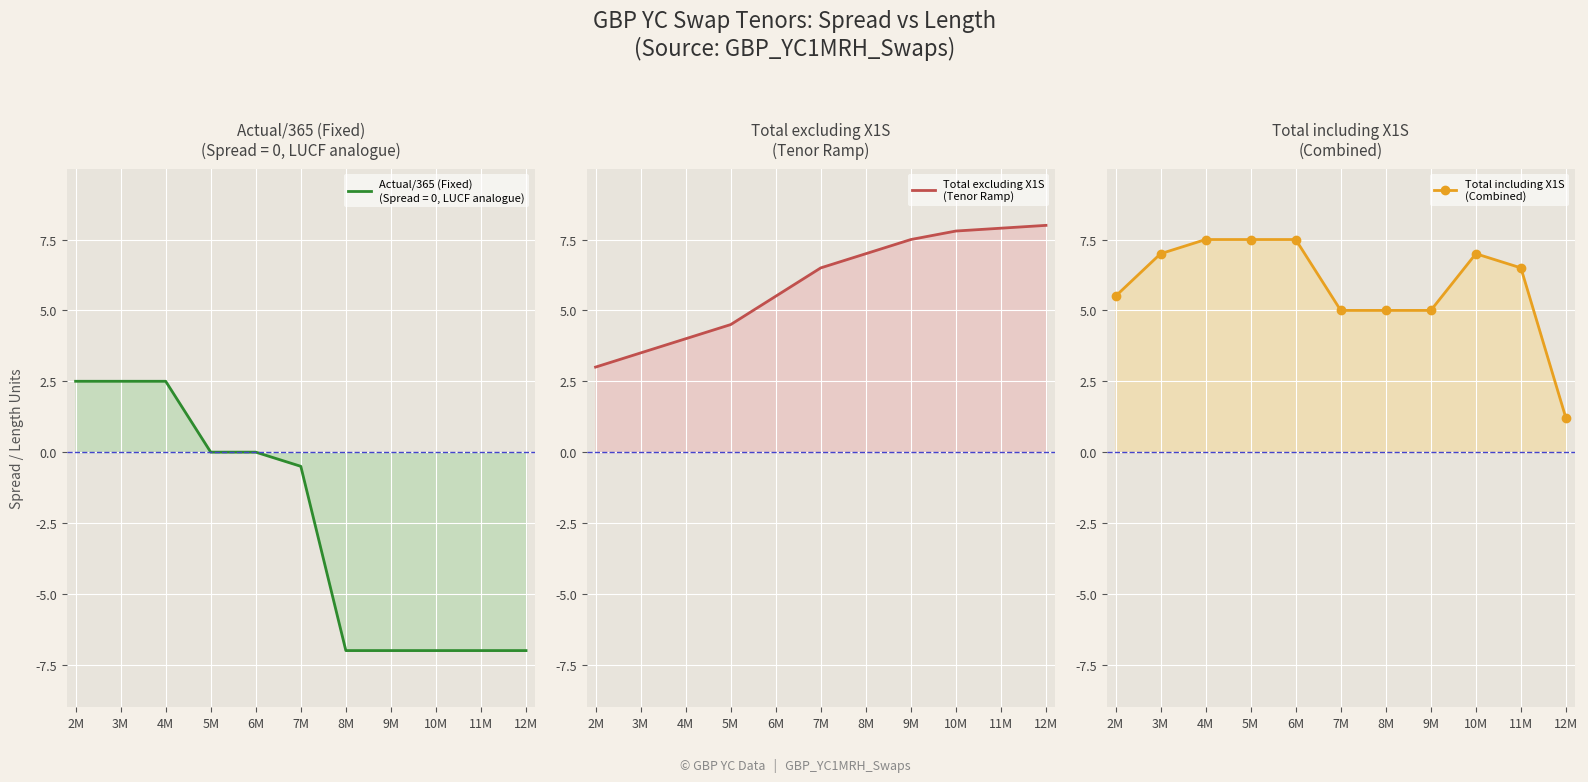

What is the difference between the maximum and minimum values in the Total excluding X1S
(Tenor Ramp) series?

5.0